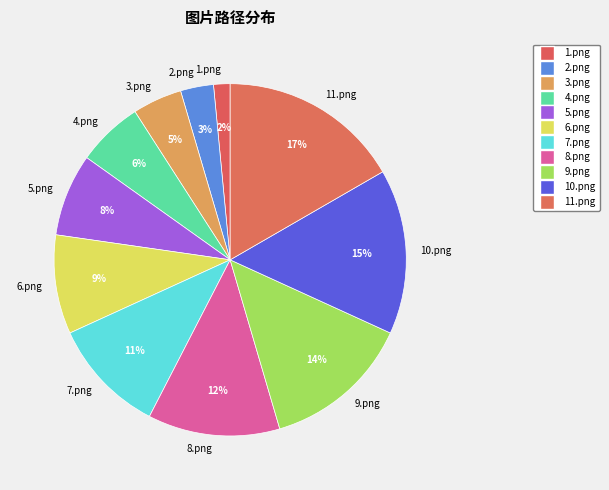

Rank the categories by value from highest to lowest.

11.png, 10.png, 9.png, 8.png, 7.png, 6.png, 5.png, 4.png, 3.png, 2.png, 1.png